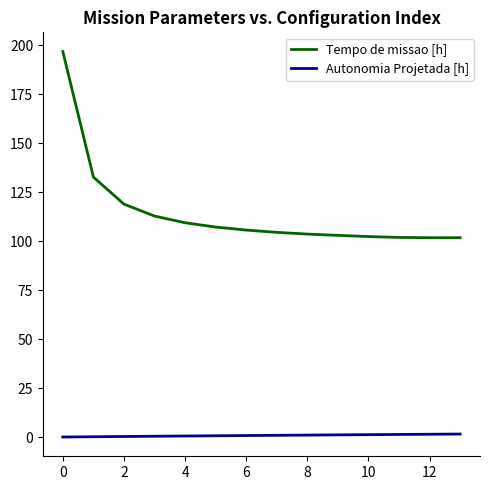

What is the greatest value displayed?

196.8